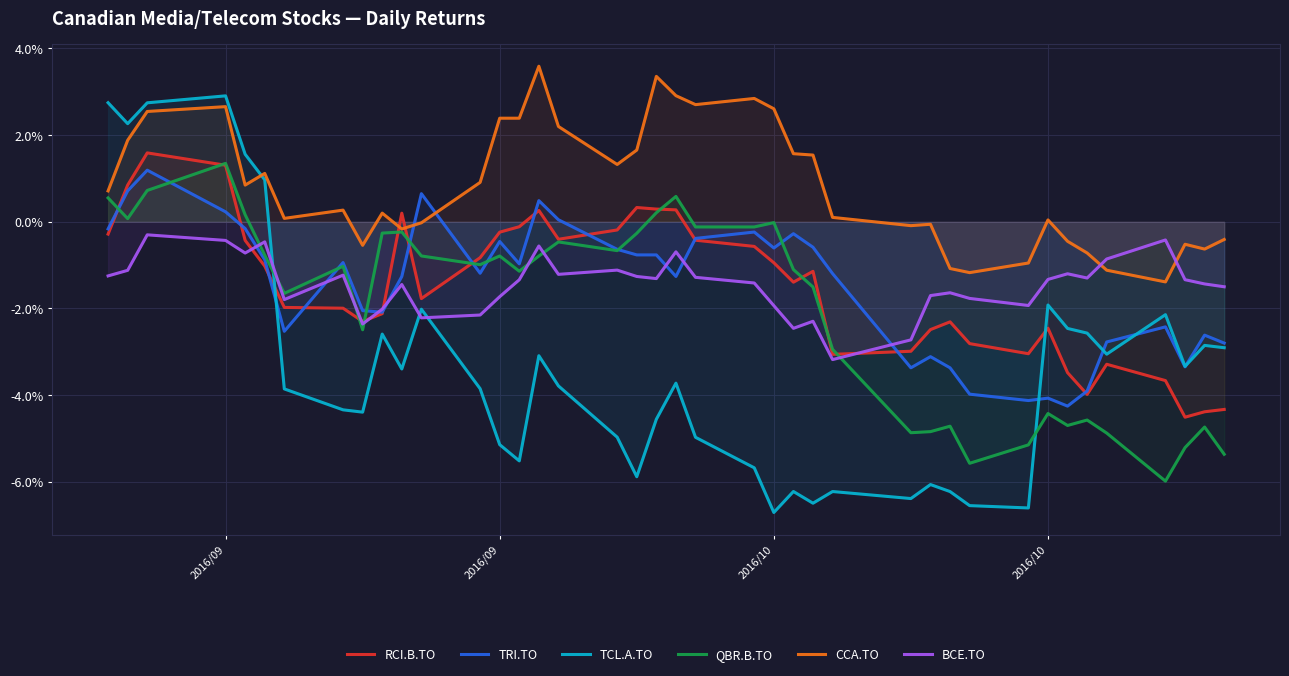

What are all the series names shown in the legend?

RCI.B.TO, TRI.TO, TCL.A.TO, QBR.B.TO, CCA.TO, BCE.TO